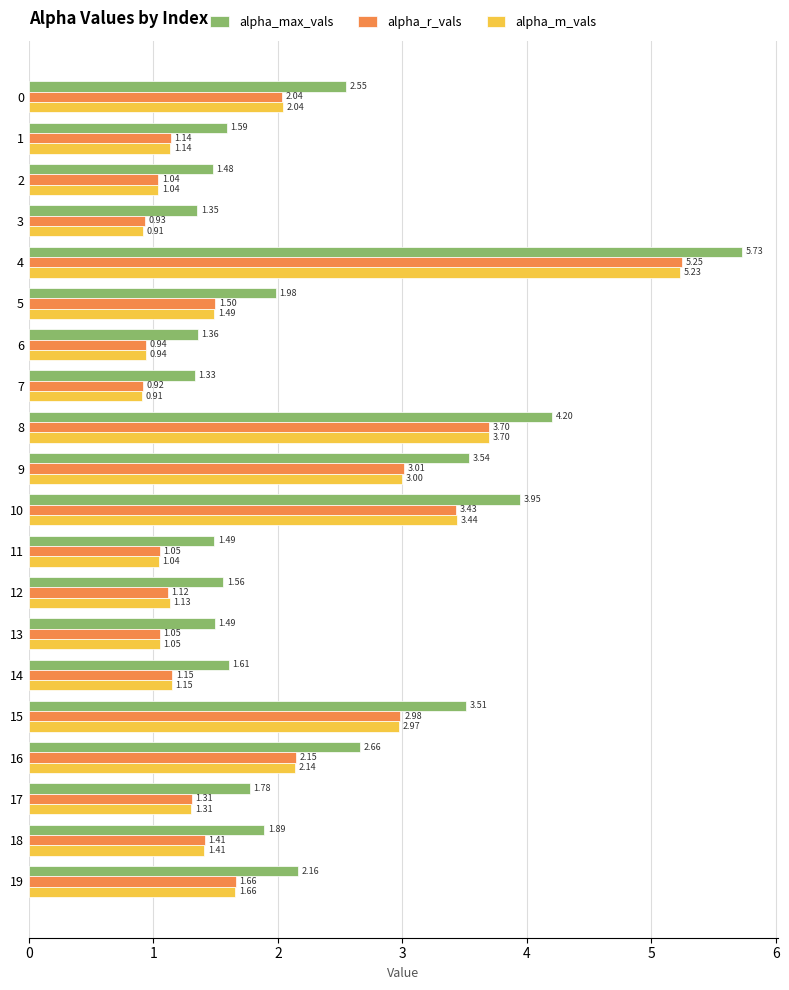

Which series changed the most between 4 and 17?

alpha_max_vals